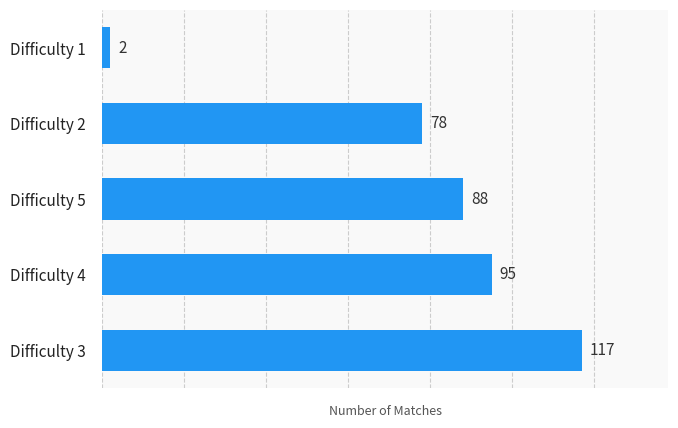

Reading bottom to top, extract all data points from this chart.

Difficulty 3=117	Difficulty 4=95	Difficulty 5=88	Difficulty 2=78	Difficulty 1=2